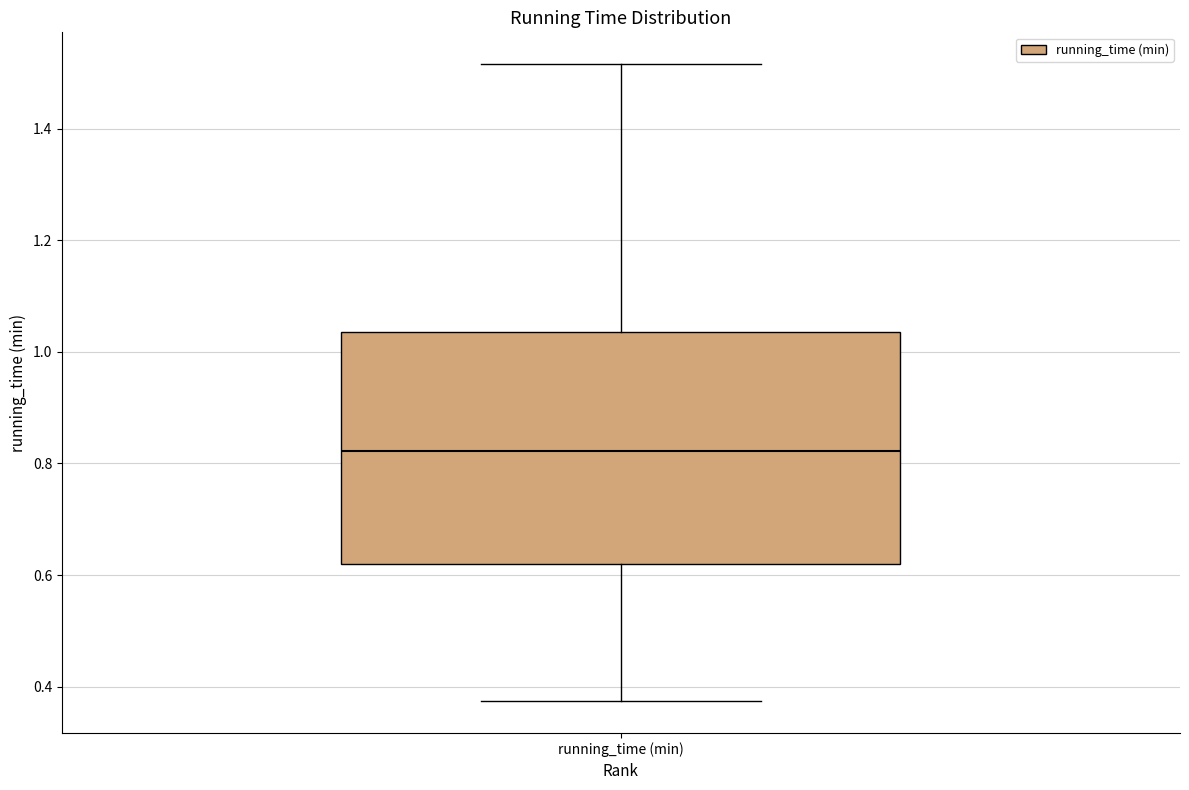

Where does the lower whisker of the box for running_time (min) end on the y-axis? The values are not printed on the chart, so give them approximately, as read against the axis.

0.38